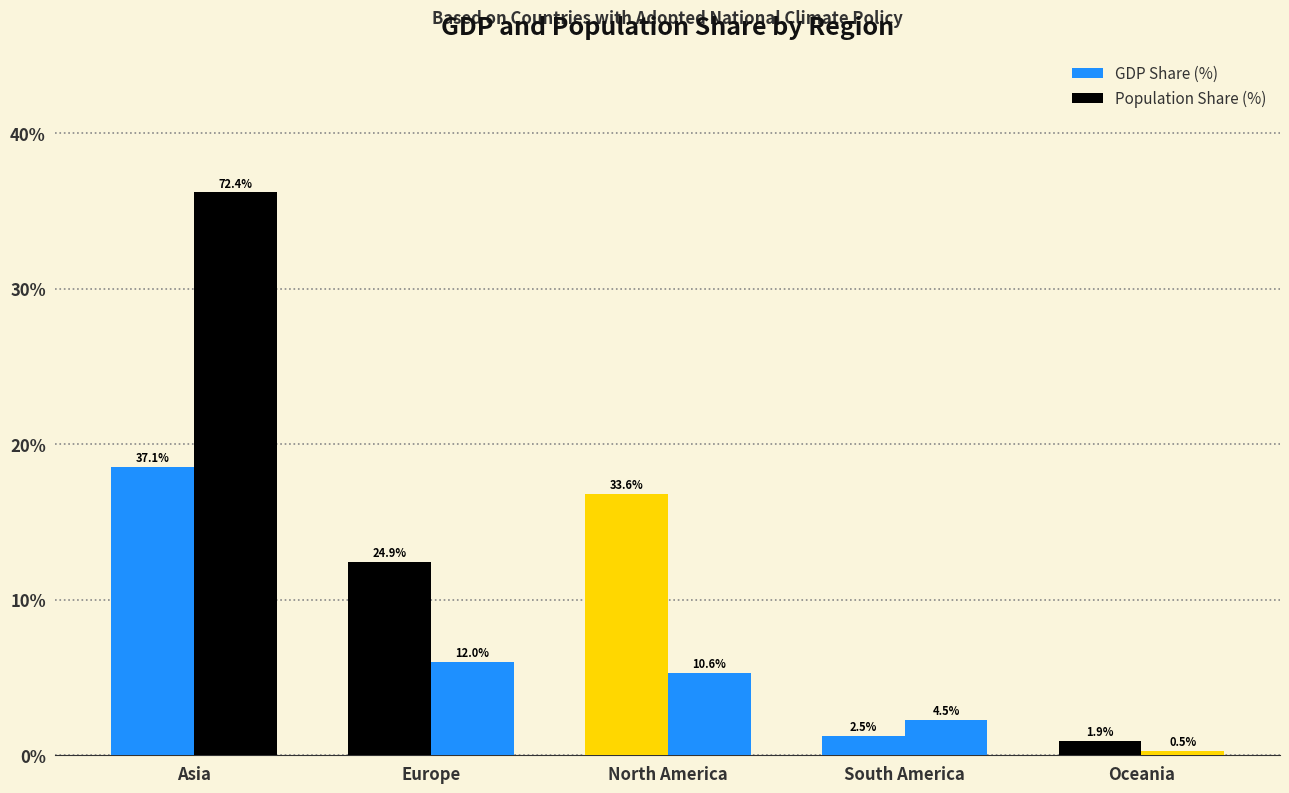

What is the label of the 4th bar from the left?

South America